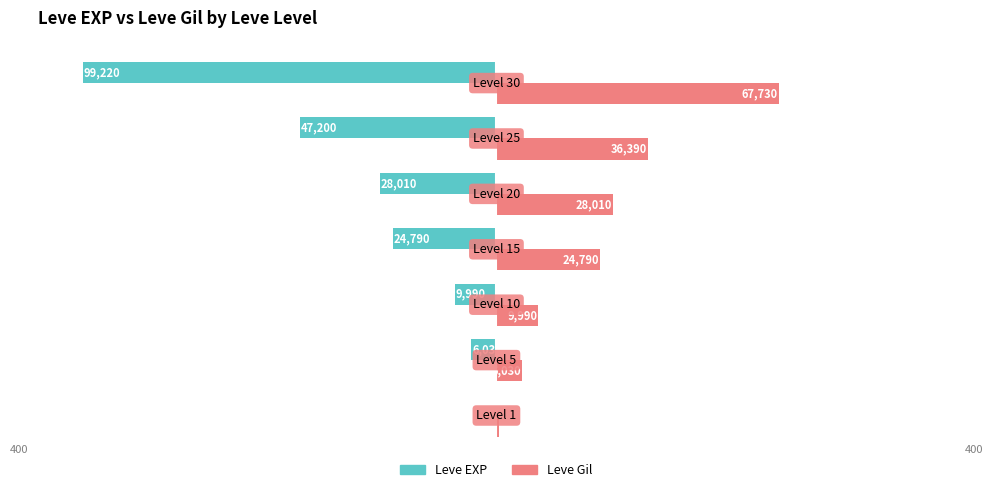

Which series has the largest total across all categories?

Leve Gil